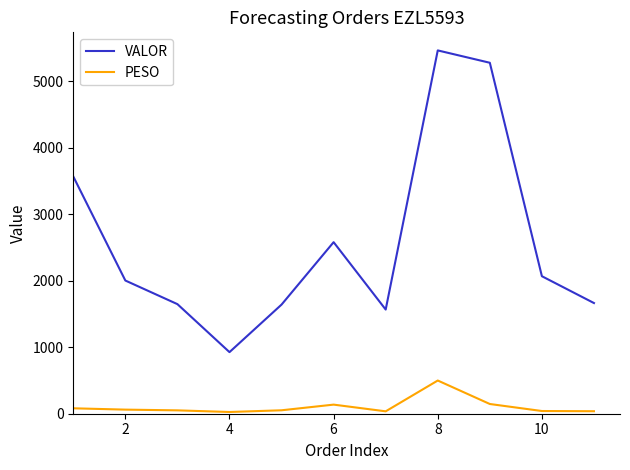

What is the difference between the maximum and minimum values in the PESO series?

473.3